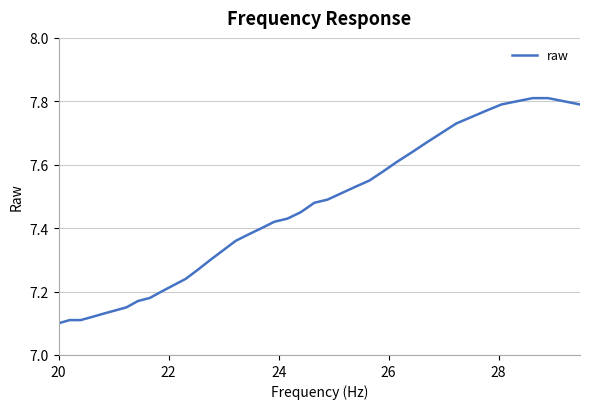

What is the difference between the maximum and minimum values?

0.7